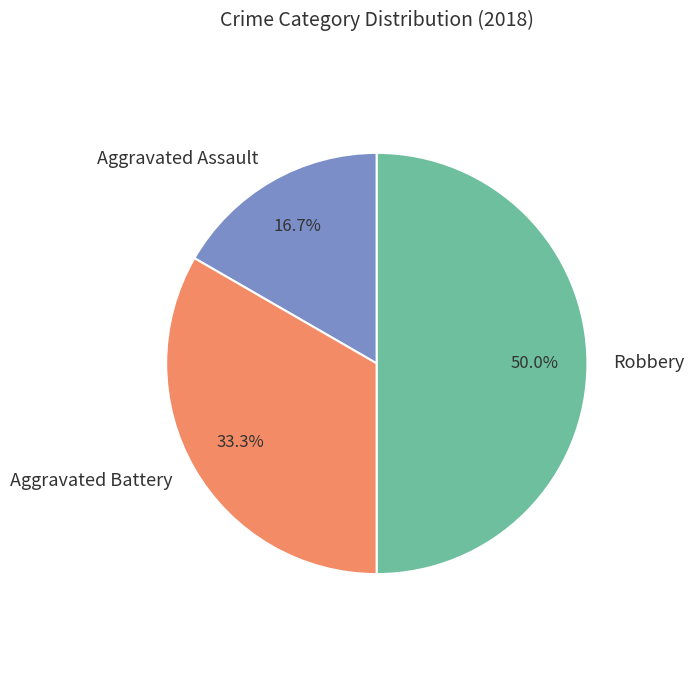

True or false: Robbery accounts for 58% of the total.

False